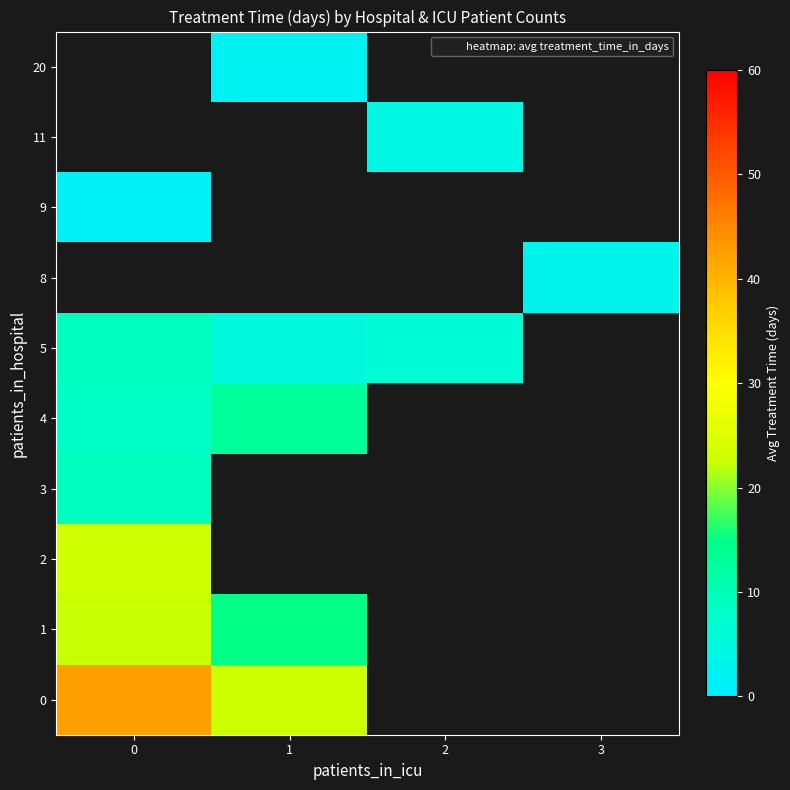

What is the highest value of the 5 series?

9.0